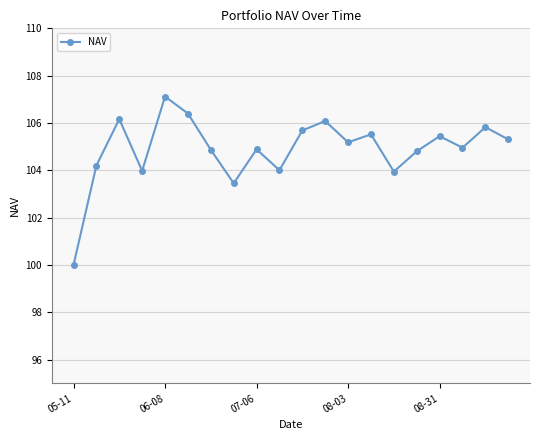

What is the average value?

104.9